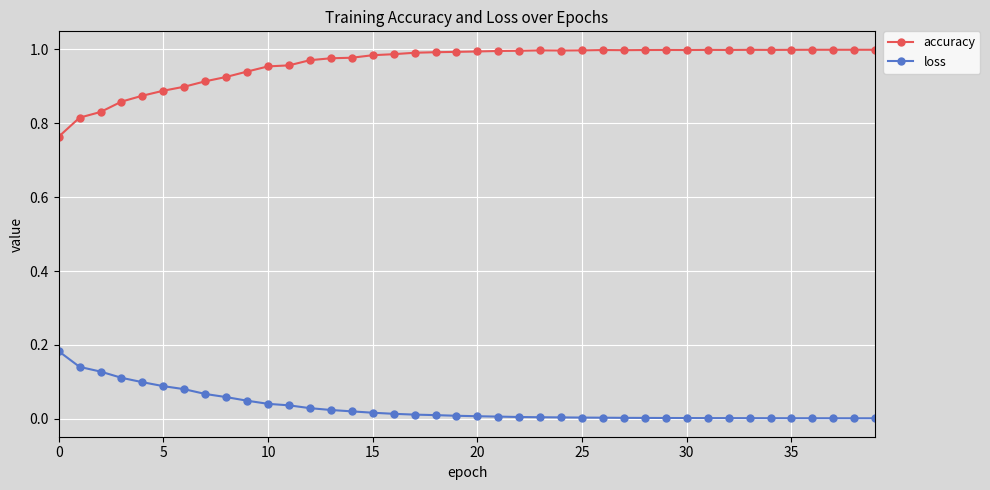

At how many categories does at least one series exceed 0?

40